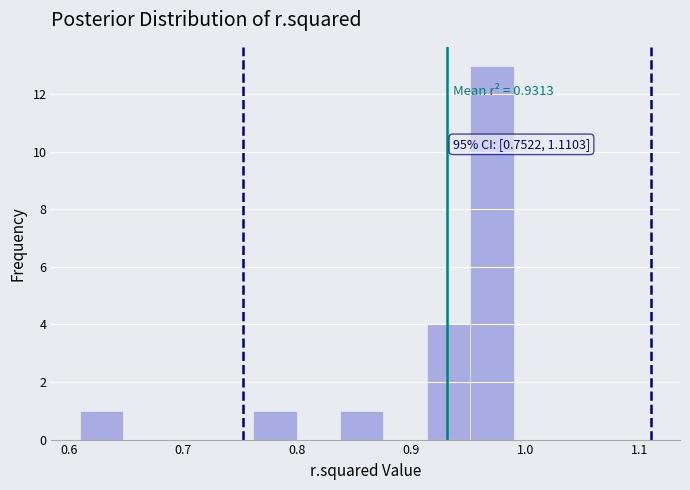

Around what value on the x-axis is the tallest bar? Give the approximate position of its centre, as read against the axis.

0.97